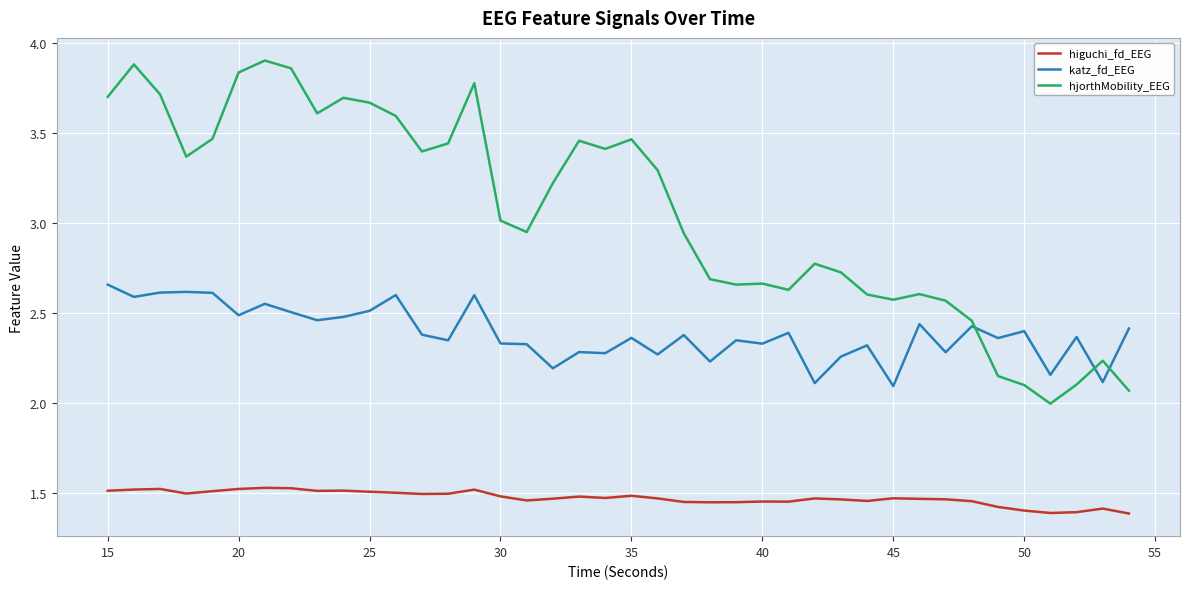

What is the sum of all katz_fd_EEG values?

95.5